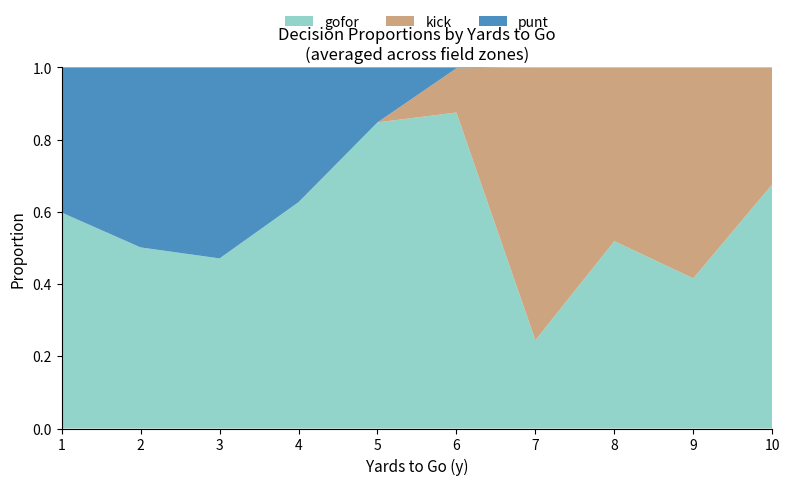

At which label does gofor reach its minimum?

7